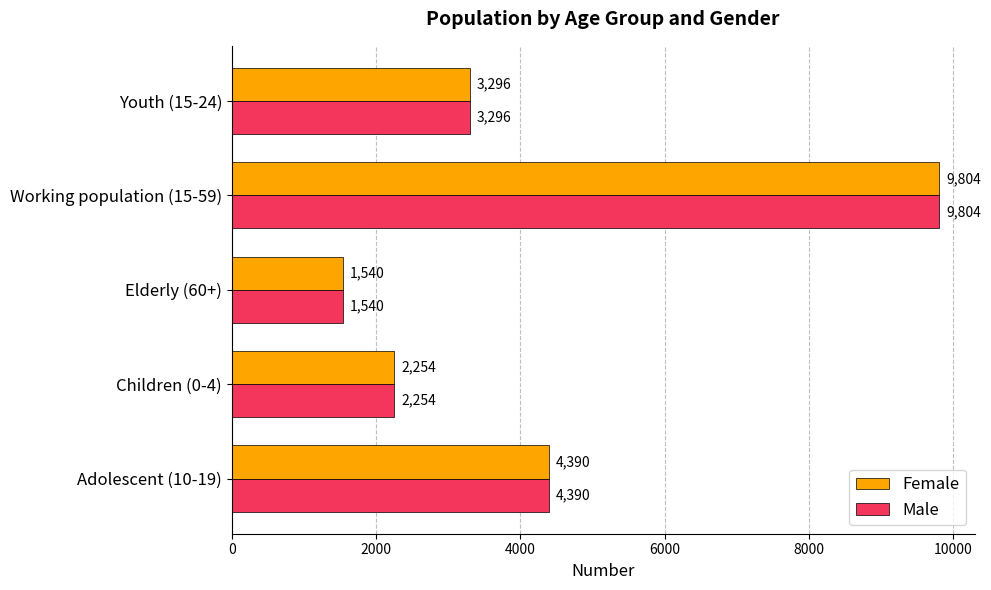

What is the total value across all series at Adolescent (10-19)?

8780